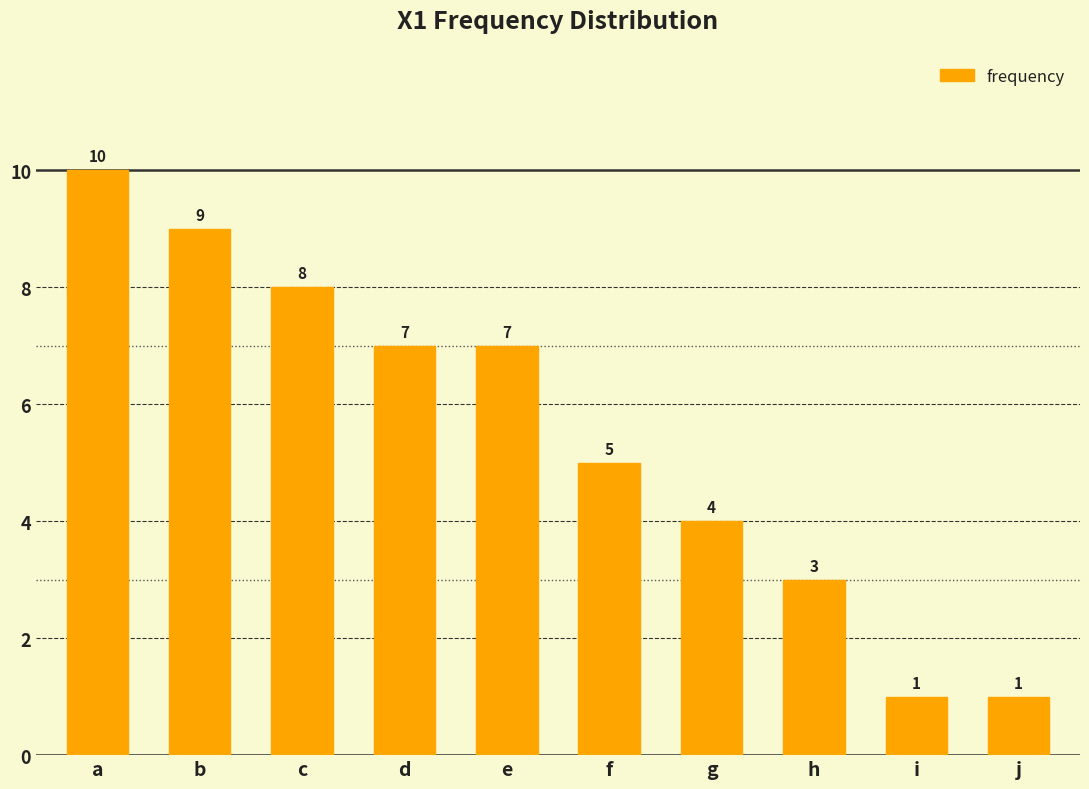

True or false: the data shows 5 at h.

False